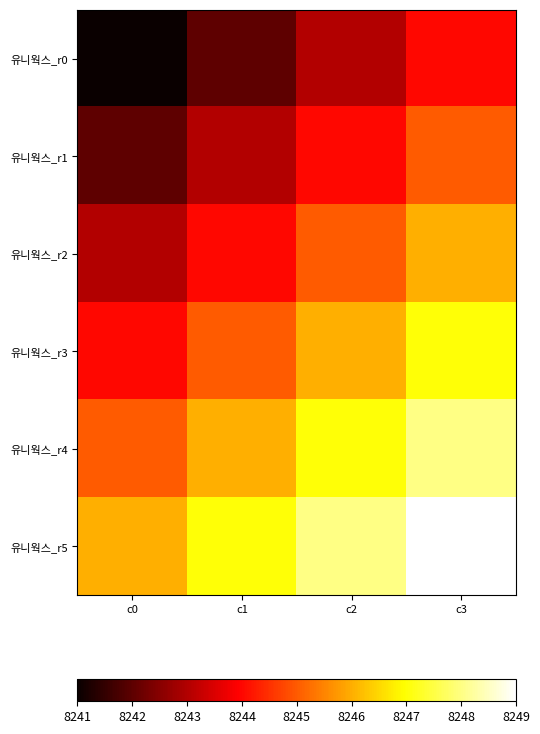

What is the spread (max minus min) of values at c2?

5